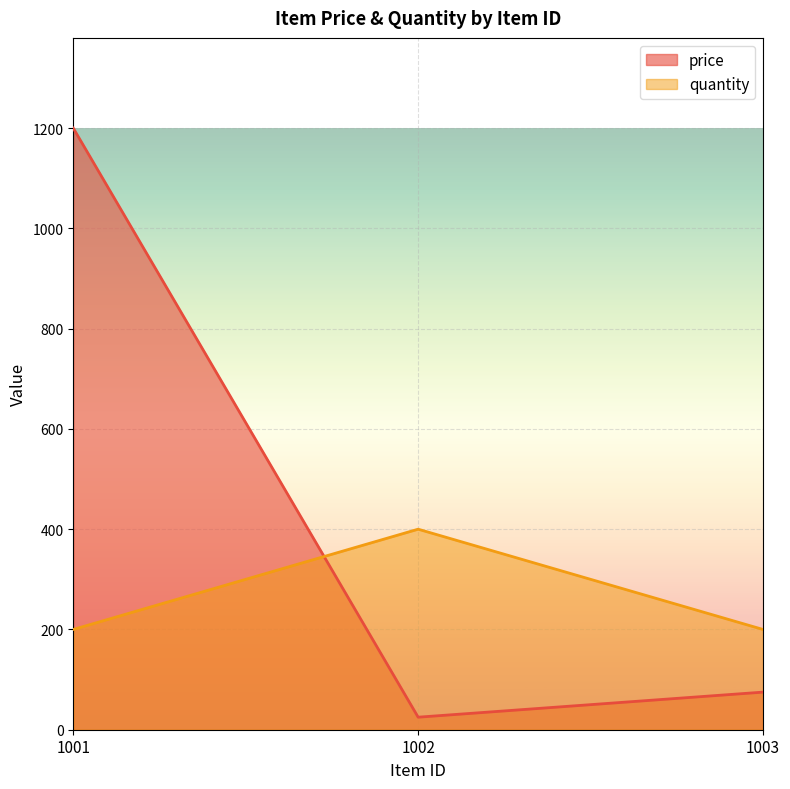

Does the chart display data point markers on the line(s)?

No